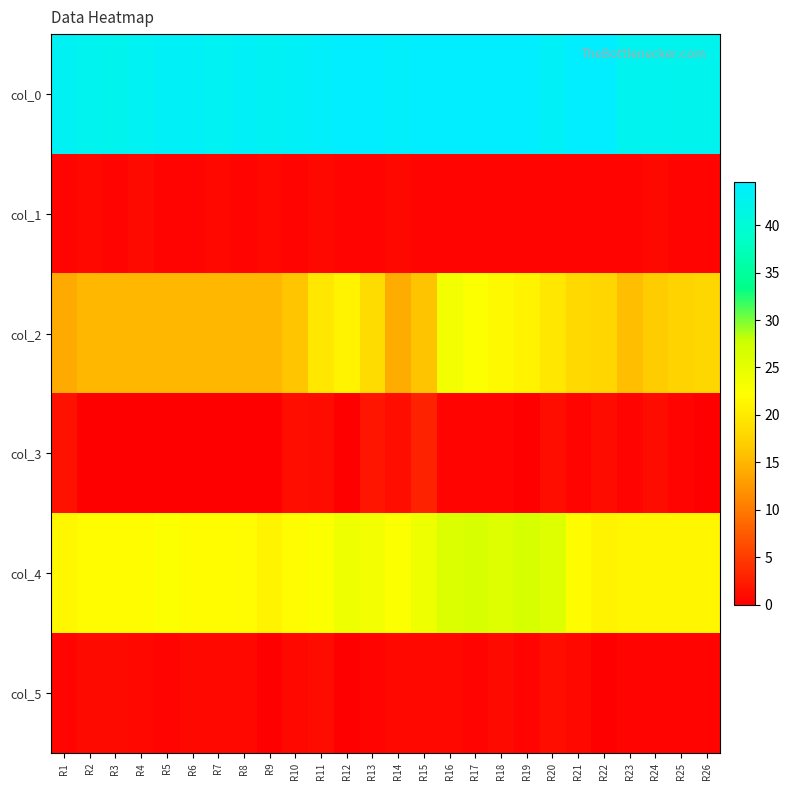

What is the greatest value displayed?

44.5